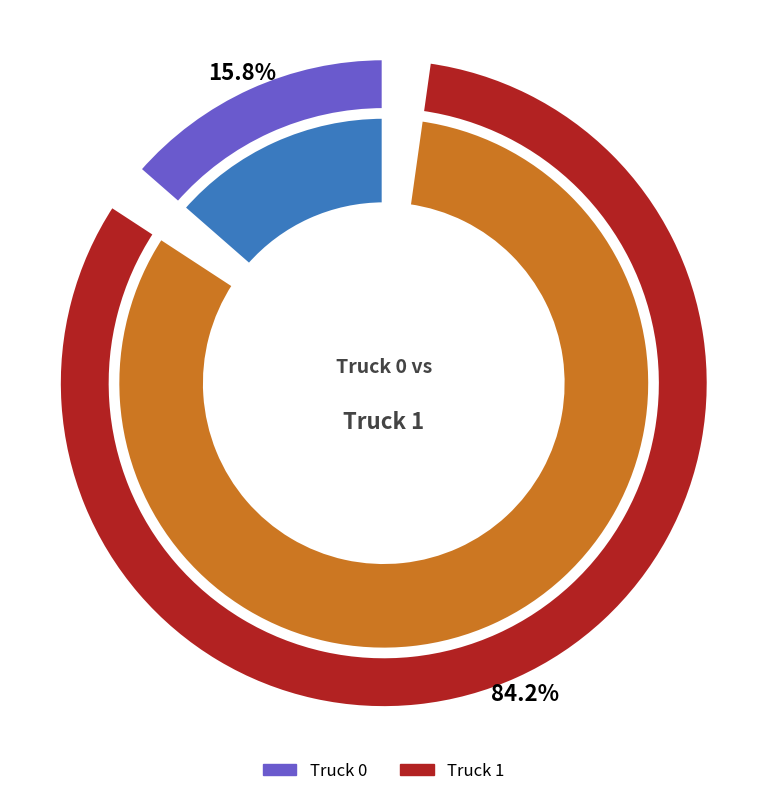

What is the change in value from Truck 0 to Truck 1?

+13